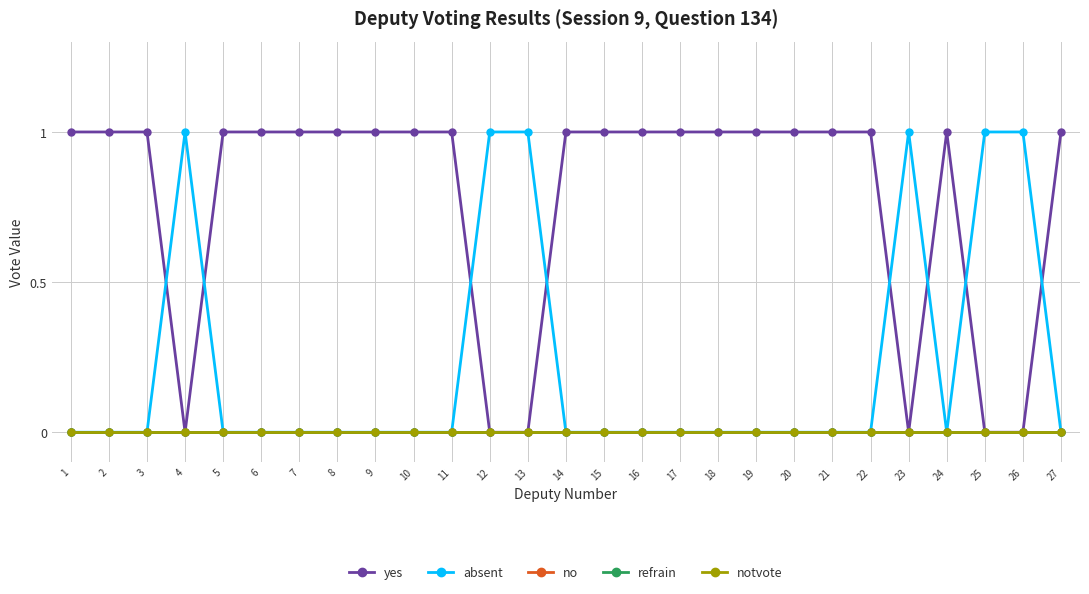

List the series in order of their peak value, lowest first.

no, refrain, notvote, yes, absent